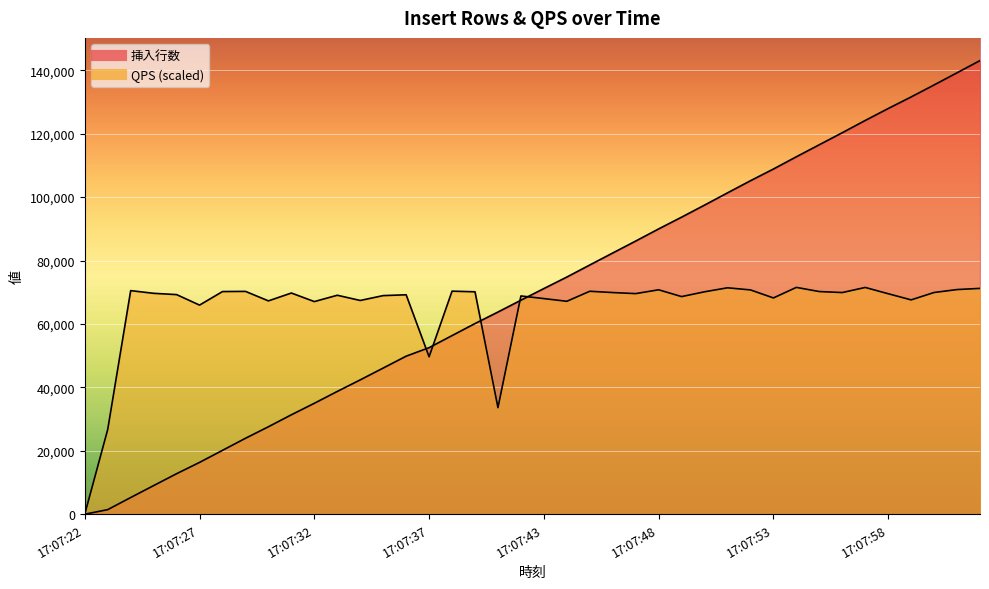

The value of 挿入行数 at 17:07:49 is 93673.0. True or false?

True